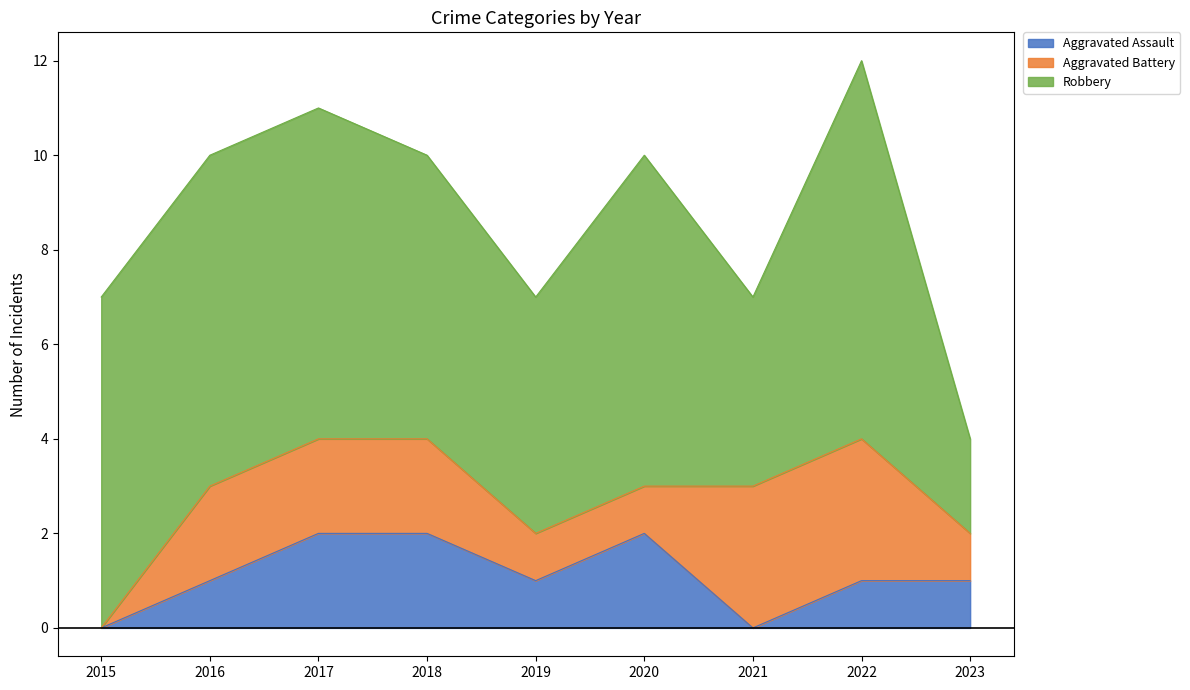

Reading right to left, list all the values displayed in this chart.

Aggravated Assault: 2023=1	2022=1	2021=0	2020=2	2019=1	2018=2	2017=2	2016=1	2015=0
Aggravated Battery: 2023=1	2022=3	2021=3	2020=1	2019=1	2018=2	2017=2	2016=2	2015=0
Robbery: 2023=2	2022=8	2021=4	2020=7	2019=5	2018=6	2017=7	2016=7	2015=7